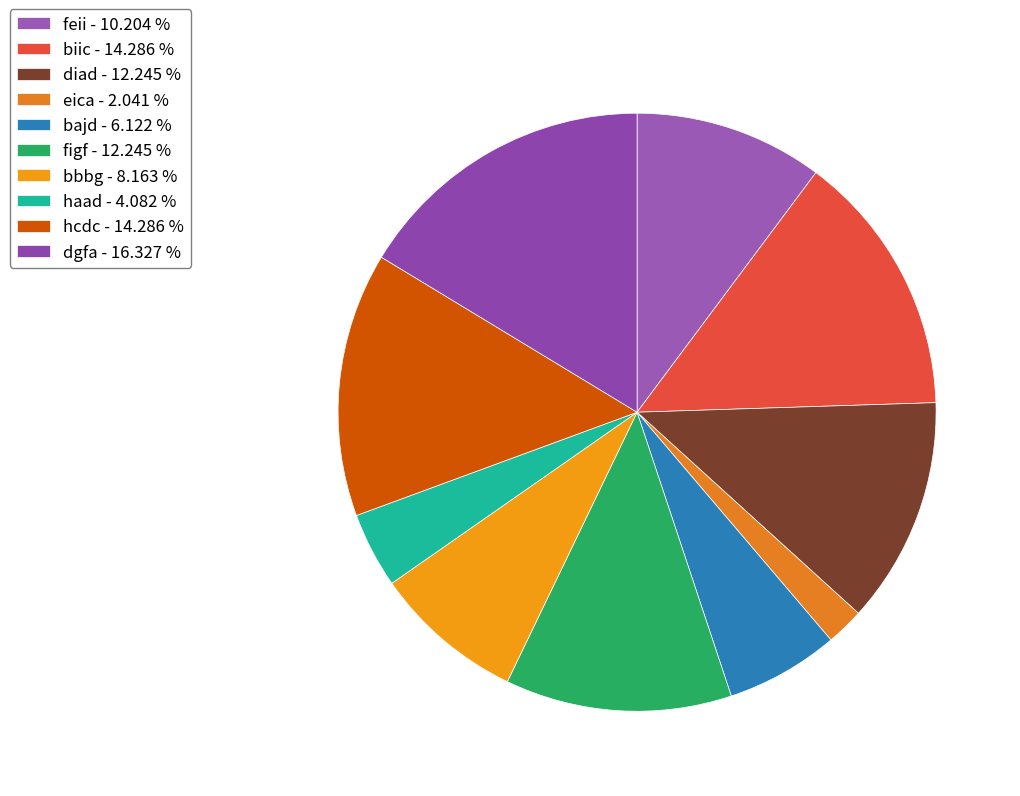

What is the largest slice in the pie chart?

dgfa